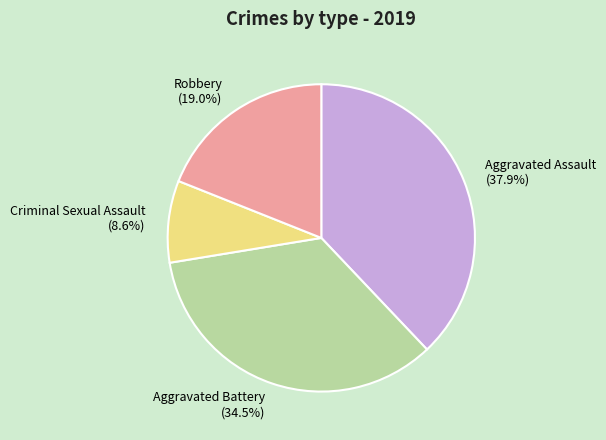

Approximately how many times larger is the value at Aggravated Assault compared to Robbery?

2.0